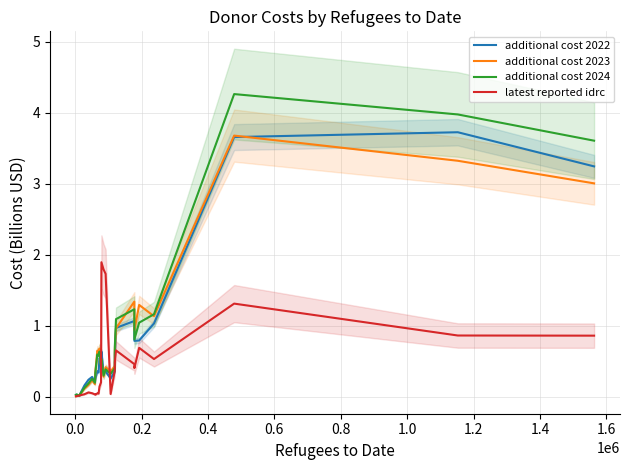

Does the chart have visible grid lines?

Yes